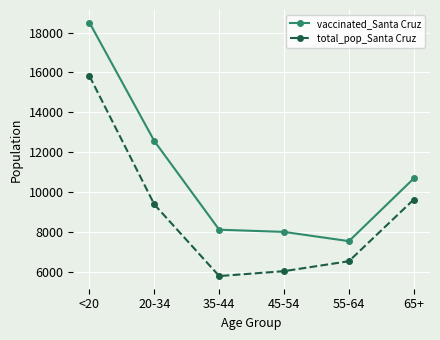

Where is vaccinated_Santa Cruz nearest to the value 13016?

20-34